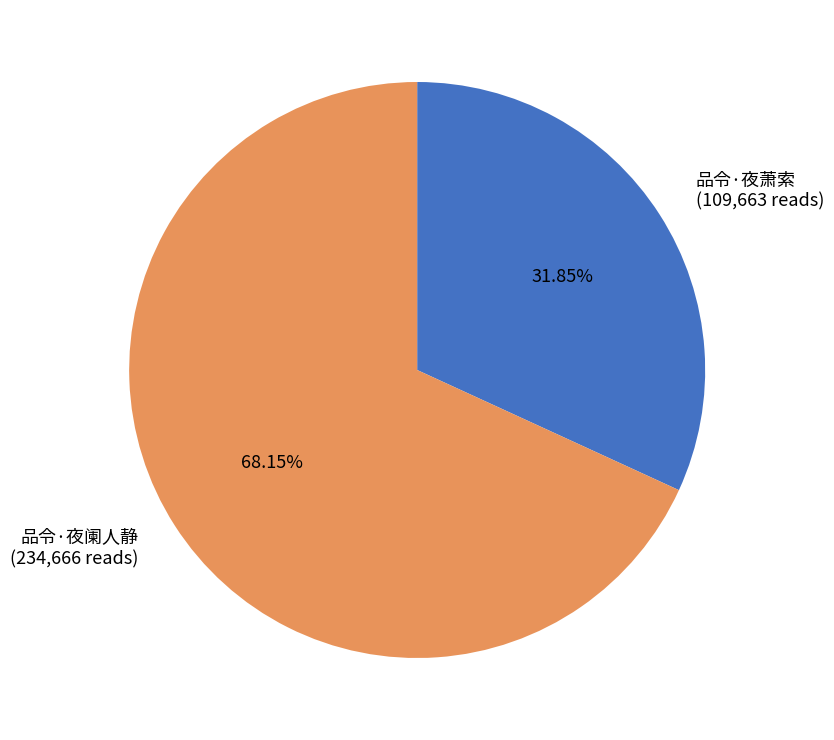

To the nearest percent, what is the combined percentage of 品令·夜萧索 and 品令·夜阑人静?

100%